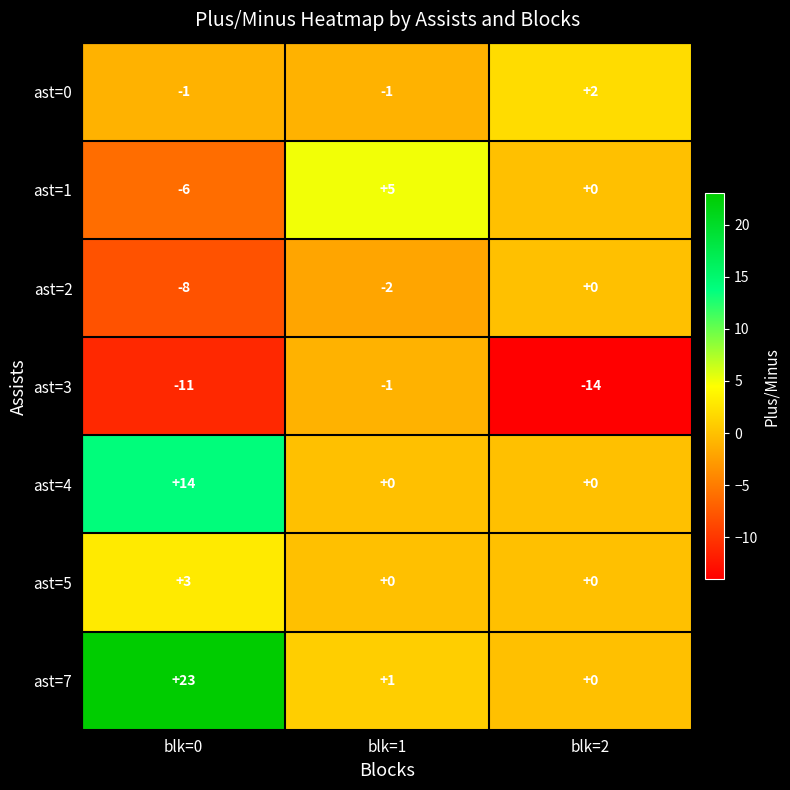

What is the difference between the maximum and minimum values in the ast=1 series?

11